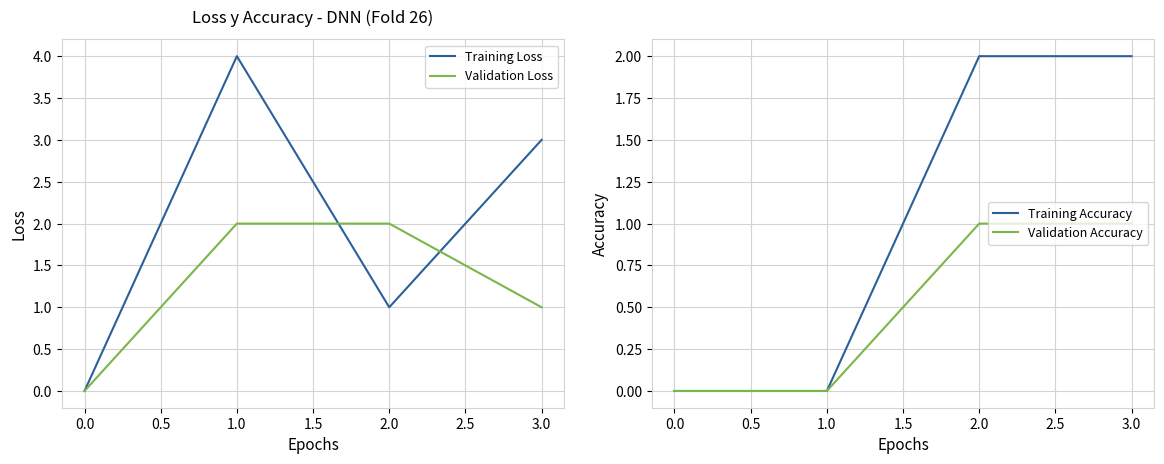

The Validation Loss series shows 1 at 2.0. True or false?

False